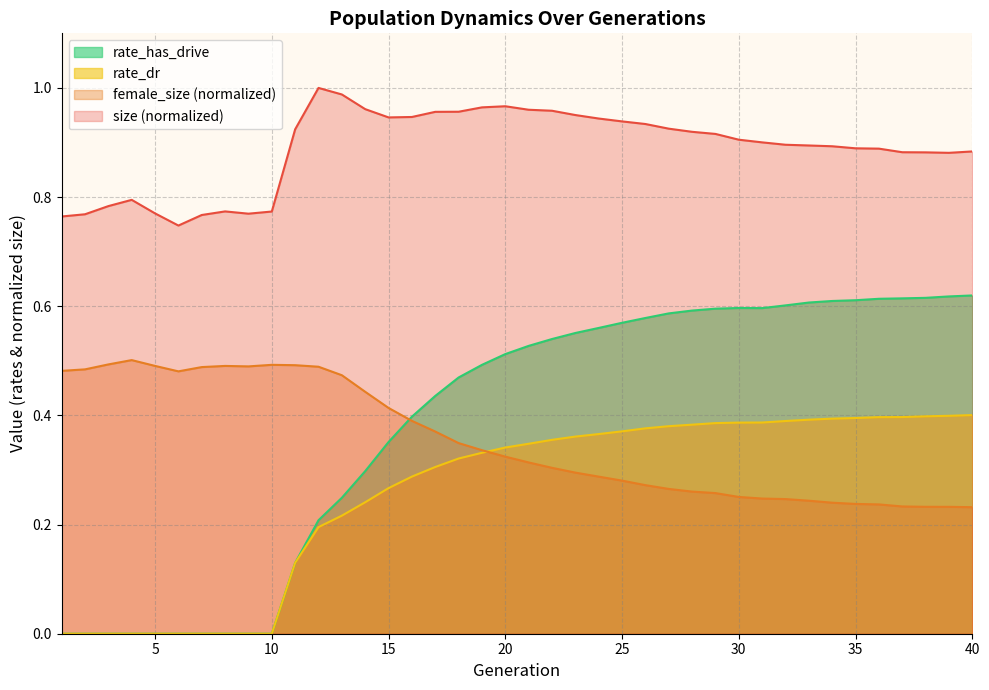

At which label is rate_dr closest to 0?

1